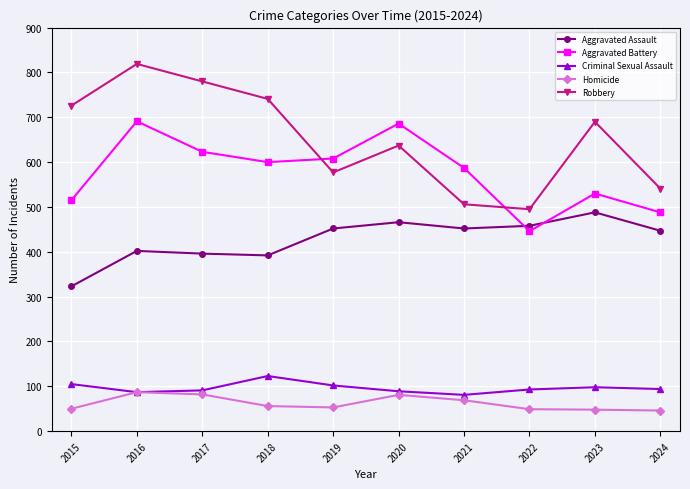

At 2024, list the series in order from smallest to largest.

Homicide, Criminal Sexual Assault, Aggravated Assault, Aggravated Battery, Robbery